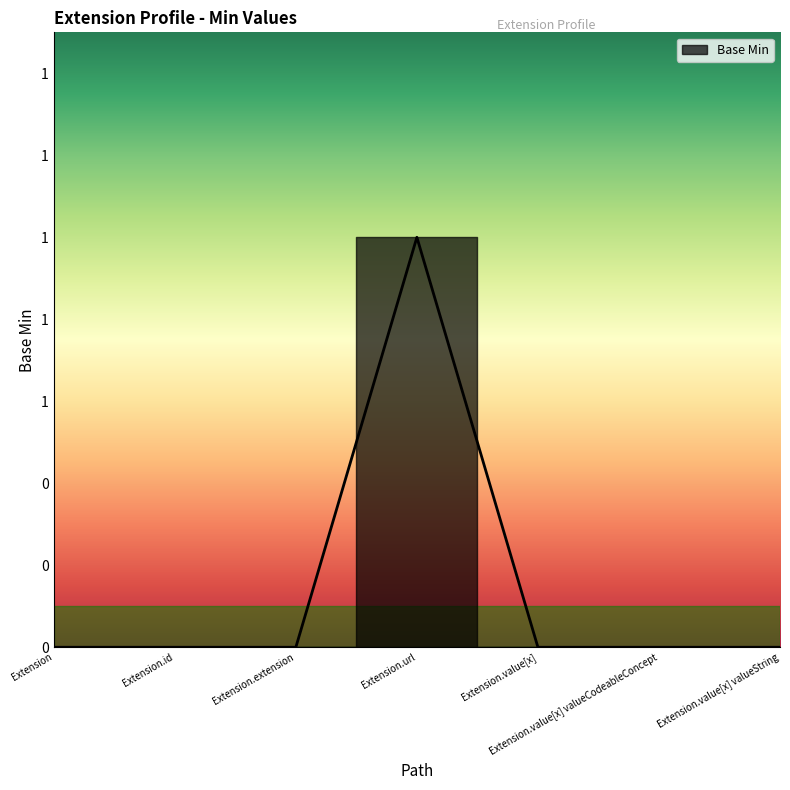

What is the maximum value shown in the chart?

1